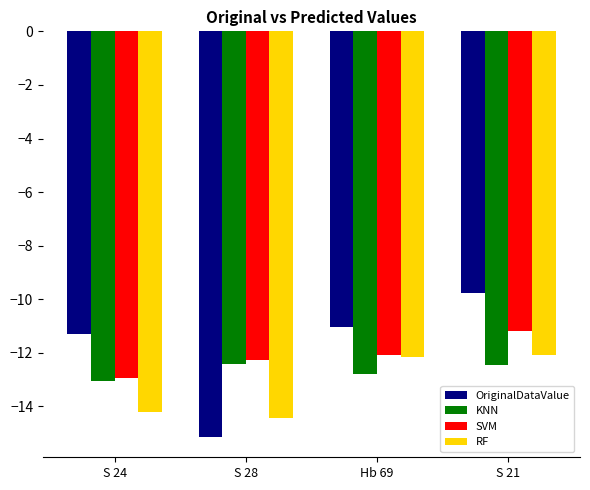

True or false: SVM has a value of -11.2 at S 21.

True